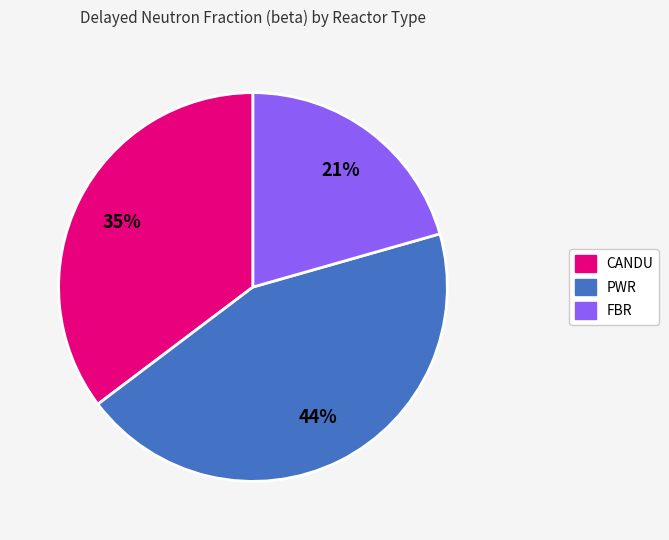

How many segments does this pie chart have?

3